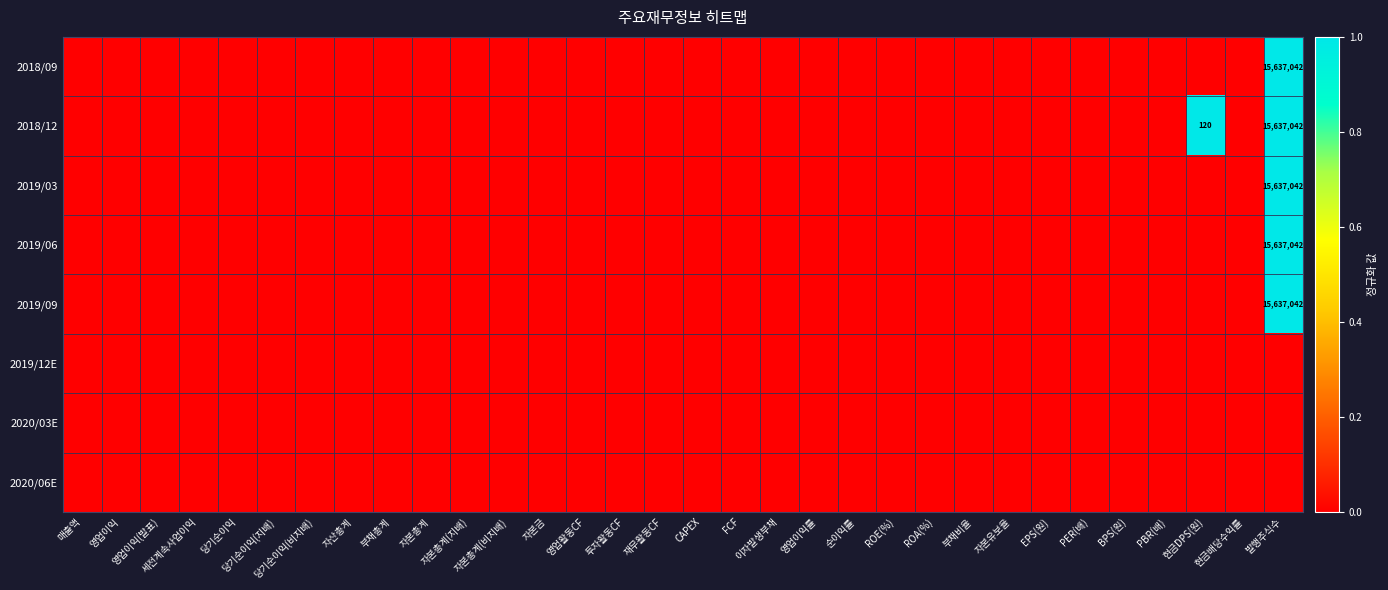

Count the number of data series in this chart.

8